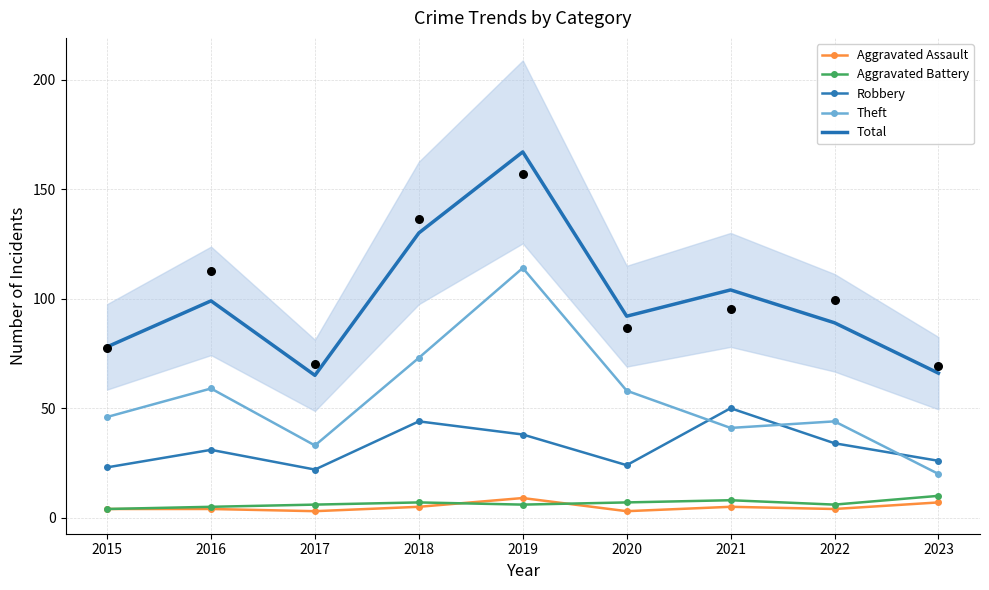

What are all the series names shown in the legend?

Aggravated Assault, Aggravated Battery, Robbery, Theft, Total